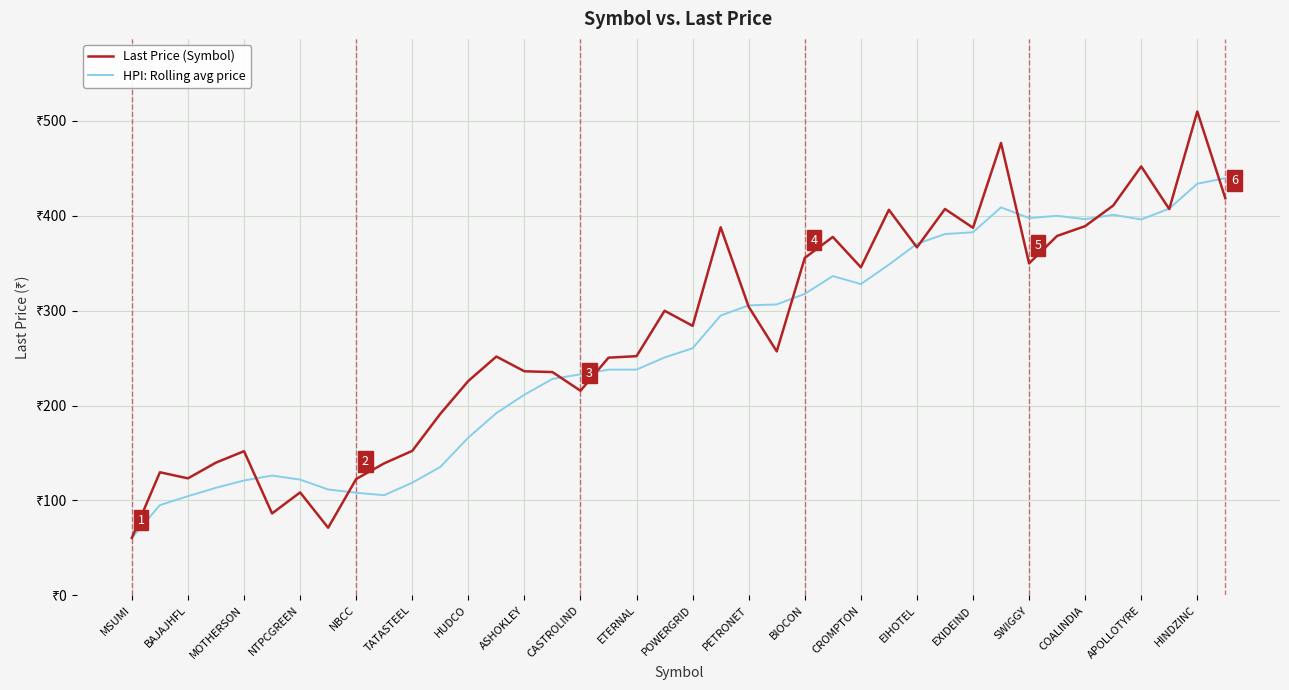

What are all the series names shown in the legend?

Last Price (Symbol), HPI: Rolling avg price